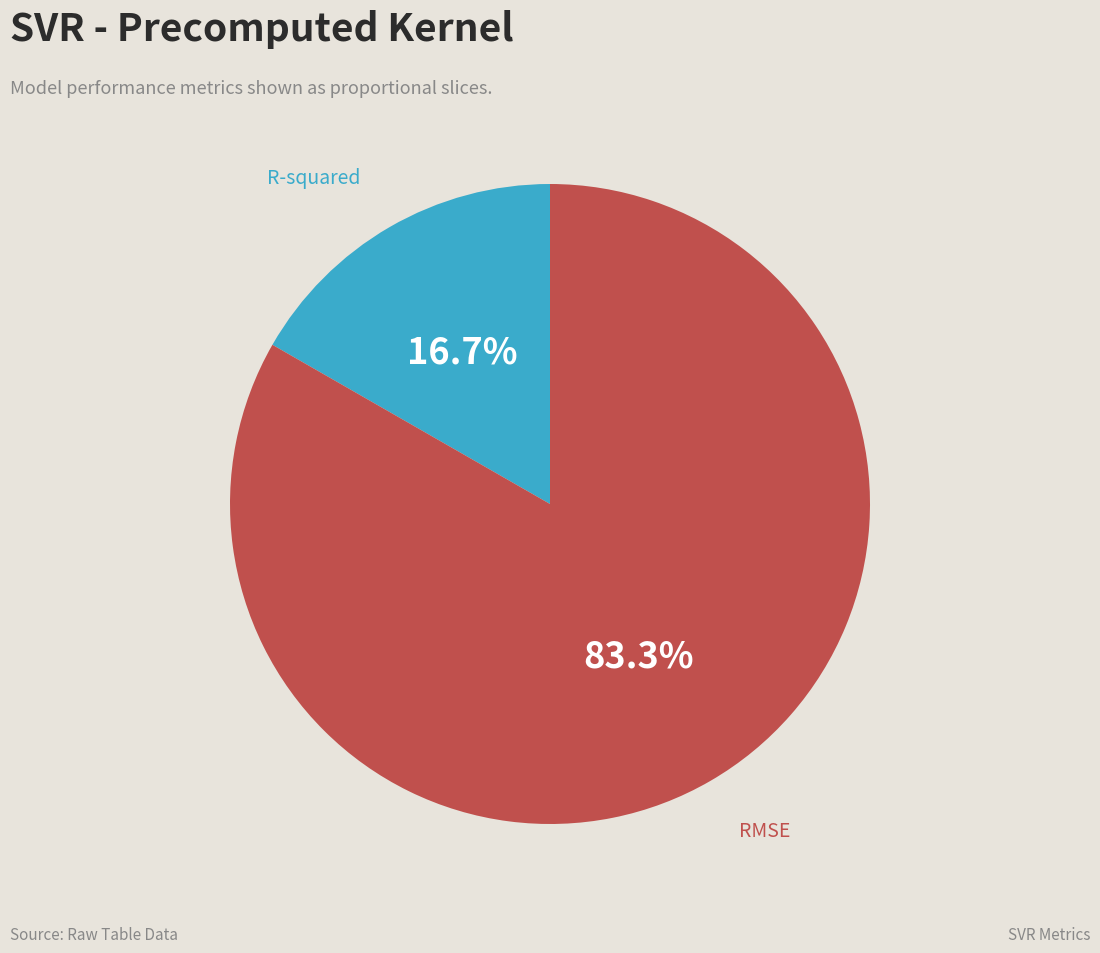

What is the majority slice?

RMSE